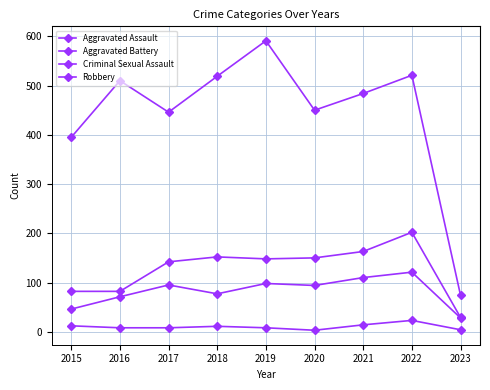

How many categories are shown in the chart?

9